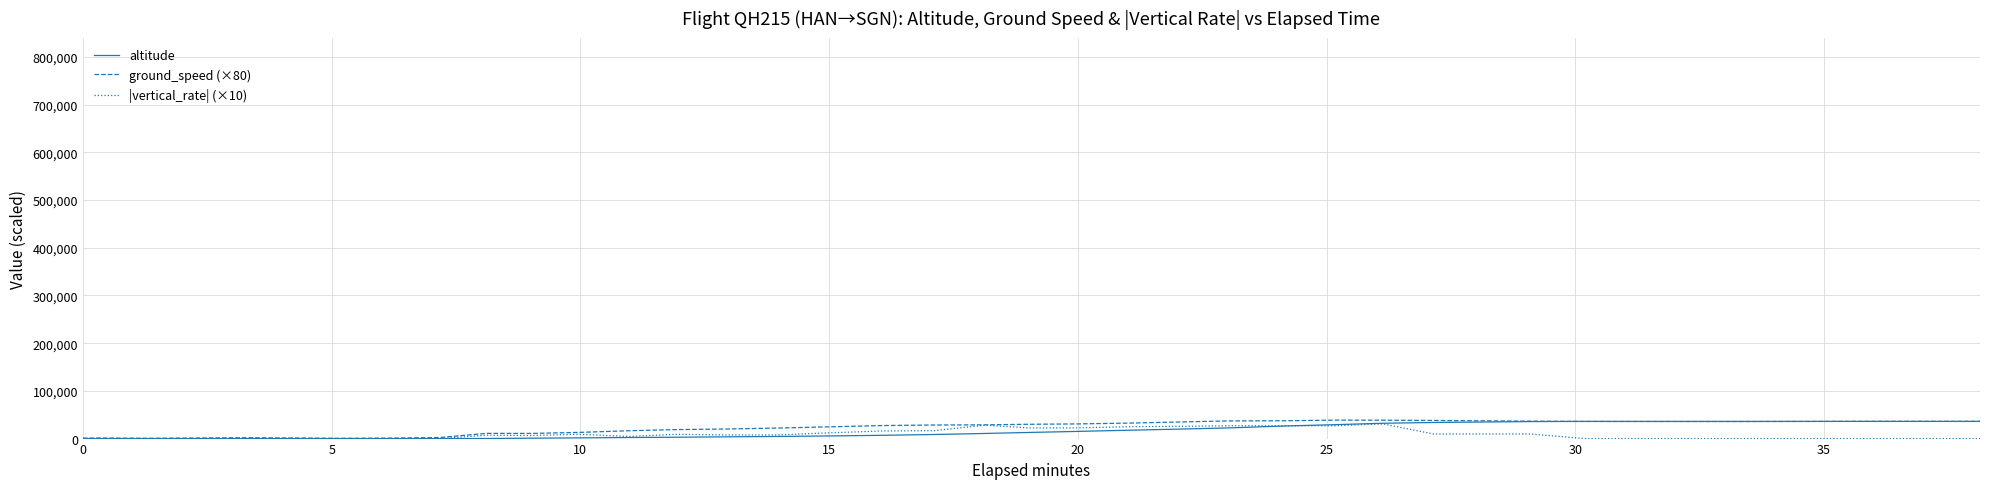

What is the maximum value shown in the chart?

38720